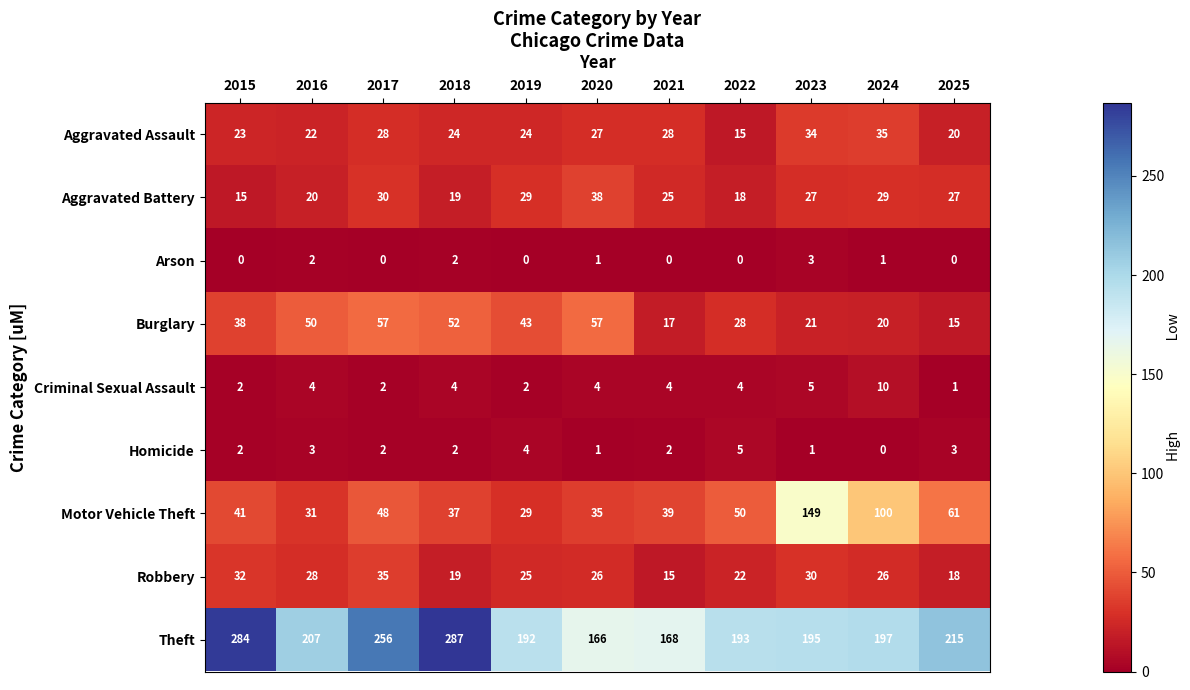

At how many categories does at least one series exceed 238?

3